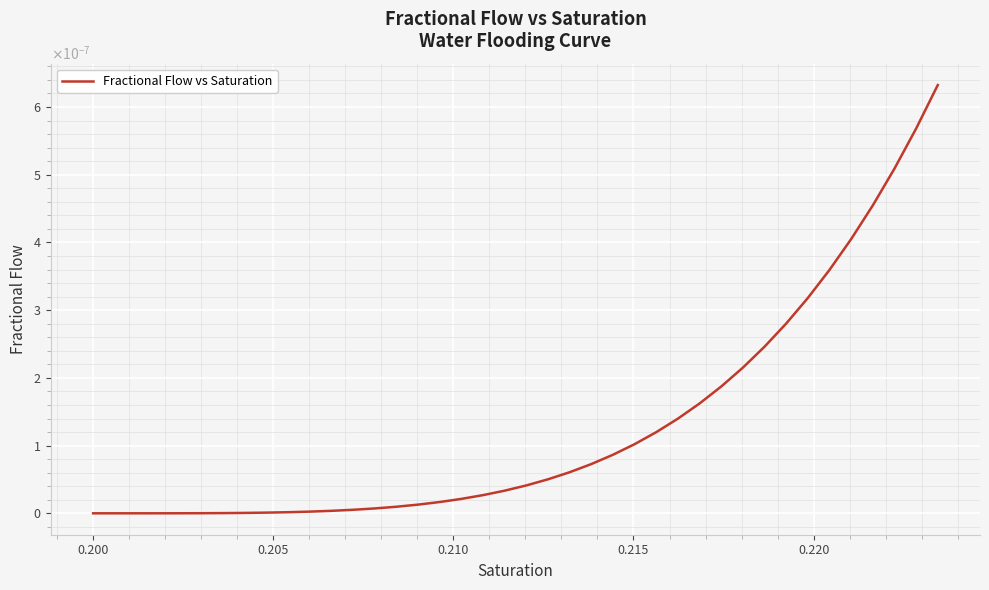

Does the chart display data point markers on the line(s)?

No